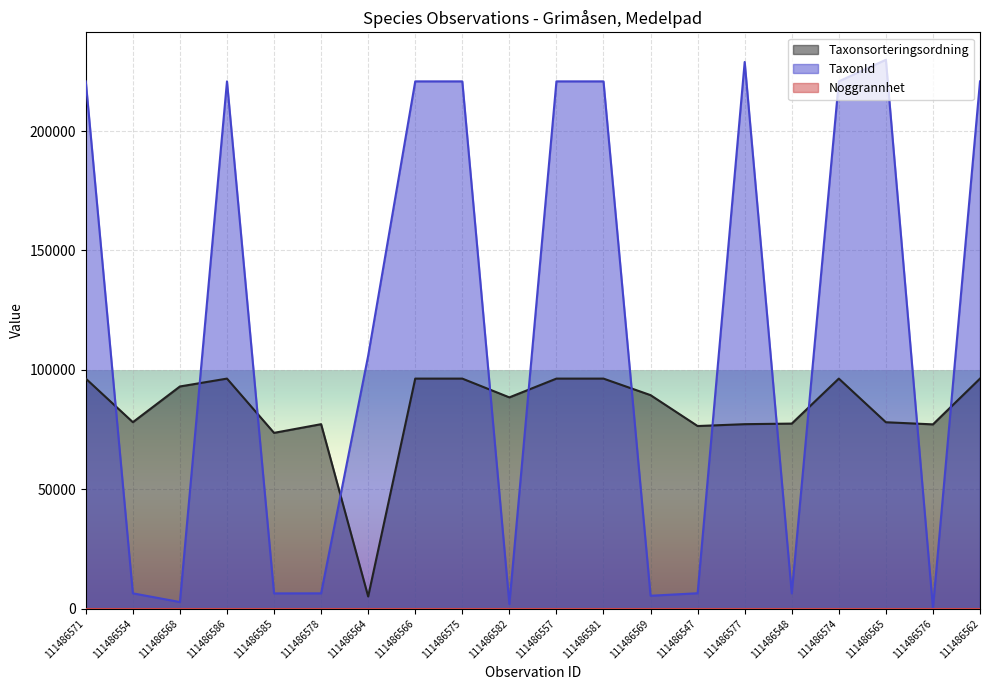

How many interior local peaks does the Taxonsorteringsordning series have?

3